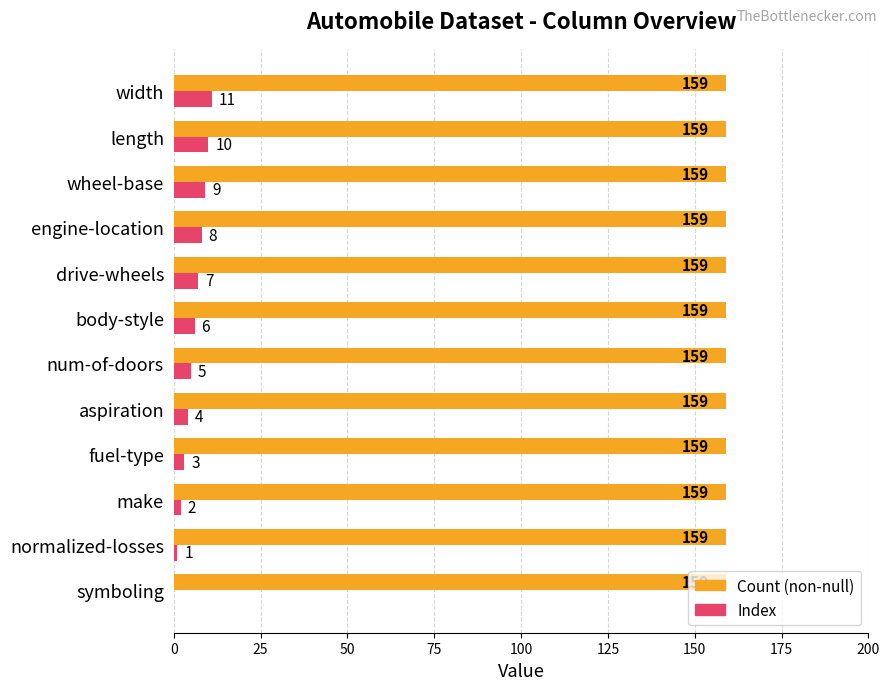

What is the average value of the Index series?

6